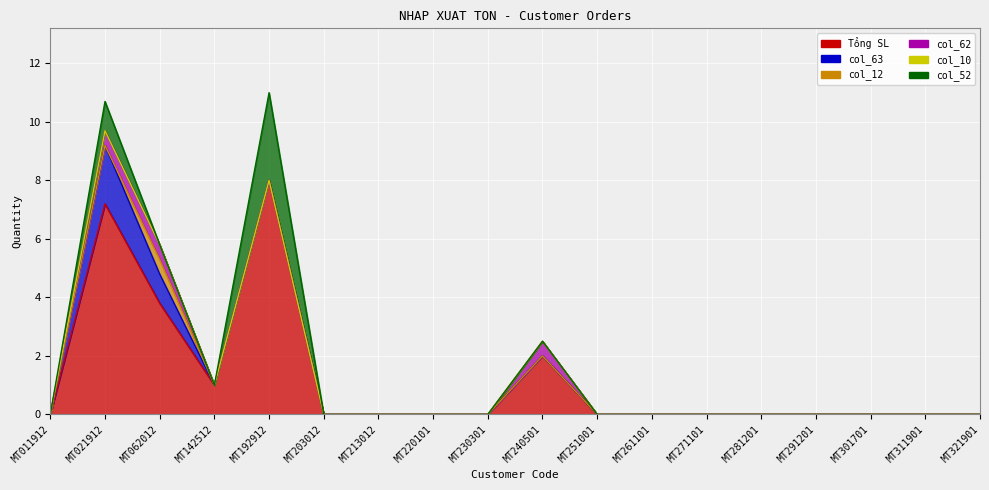

At which category does the chart reach its minimum across all series?

MT011912